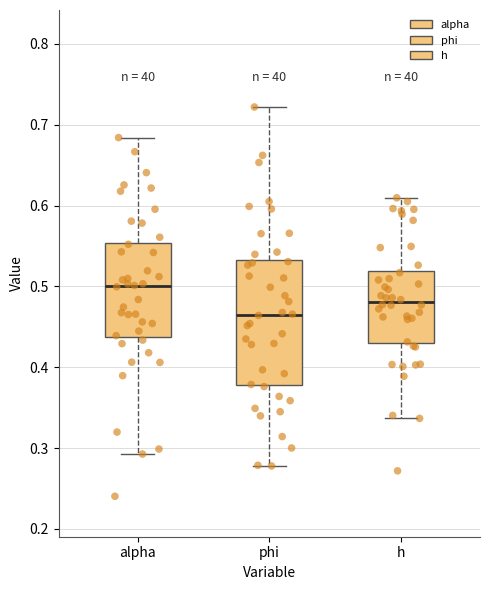

Reading left to right, read every box against the y-axis: the position of its median line, the range the box covers, and the ends of its whiskers. The values are not printed on the chart, so give them approximately, as read against the axis.

alpha: median 0.50, box 0.44 to 0.55, whiskers 0.29 to 0.68
phi: median 0.46, box 0.38 to 0.53, whiskers 0.28 to 0.72
h: median 0.48, box 0.43 to 0.52, whiskers 0.34 to 0.61